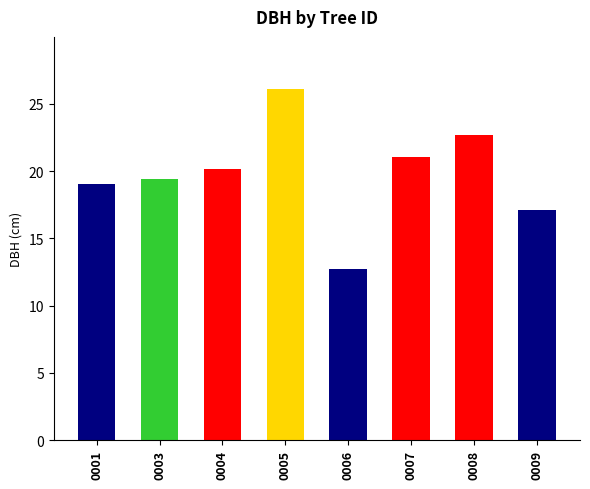

The chart shows a value of 26.1 at 0005. True or false?

True